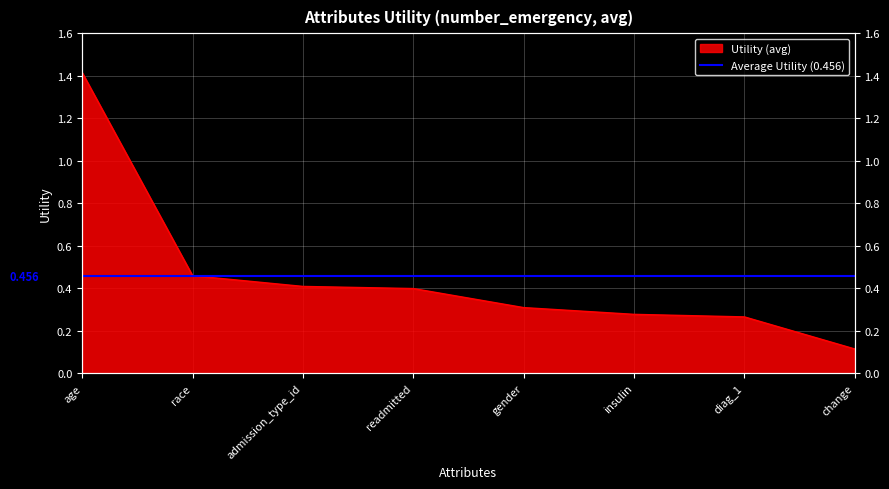

List the labels in order of value, smallest first.

change, diag_1, insulin, gender, readmitted, admission_type_id, race, age